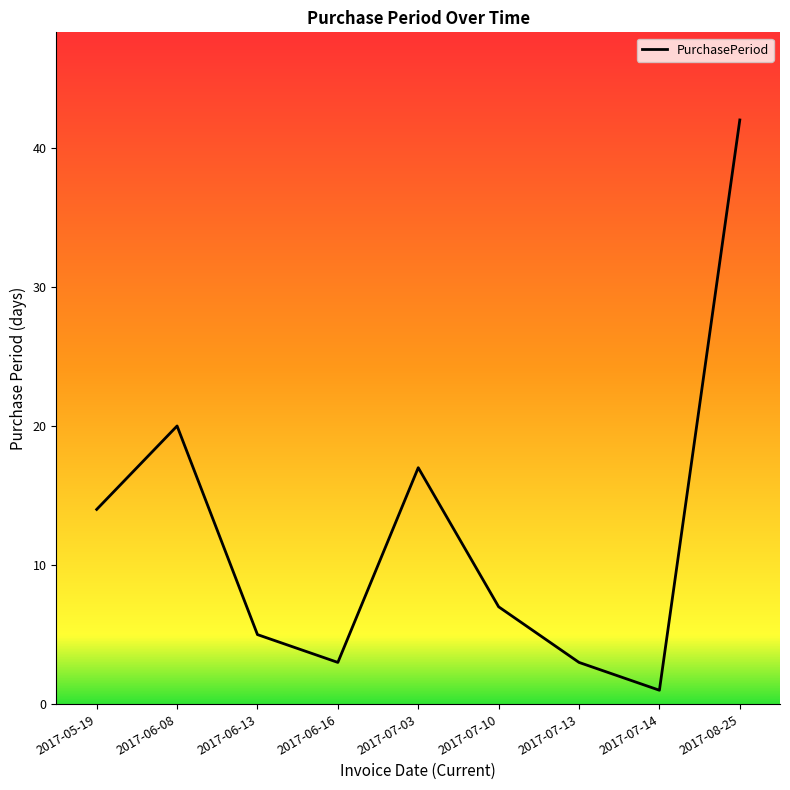

How many lines are shown in the chart?

1